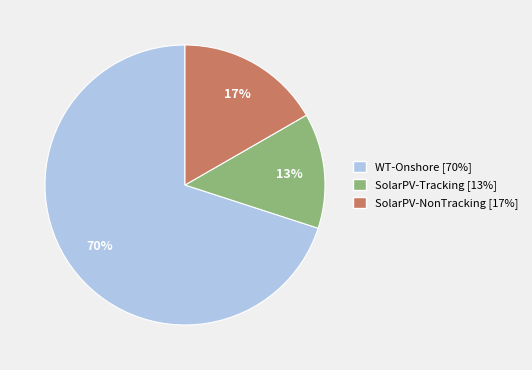

Is the sum of SolarPV-Tracking [13%] and WT-Onshore [70%] greater than half?

Yes